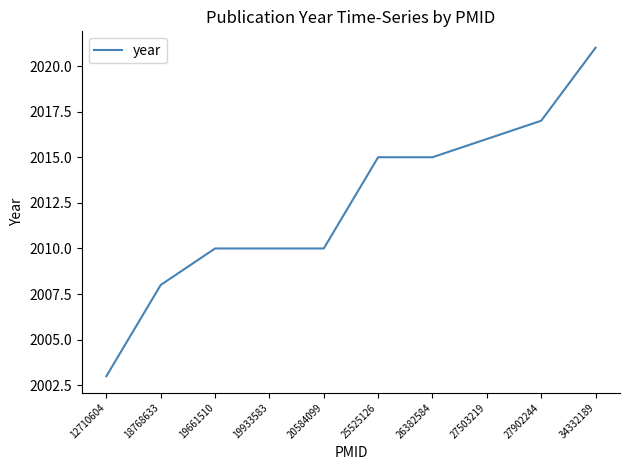

What is the approximate value at 34332189, to the nearest 10?

2020